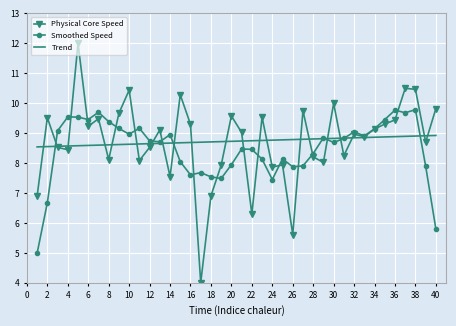

What is the maximum value shown in the chart?

12.0